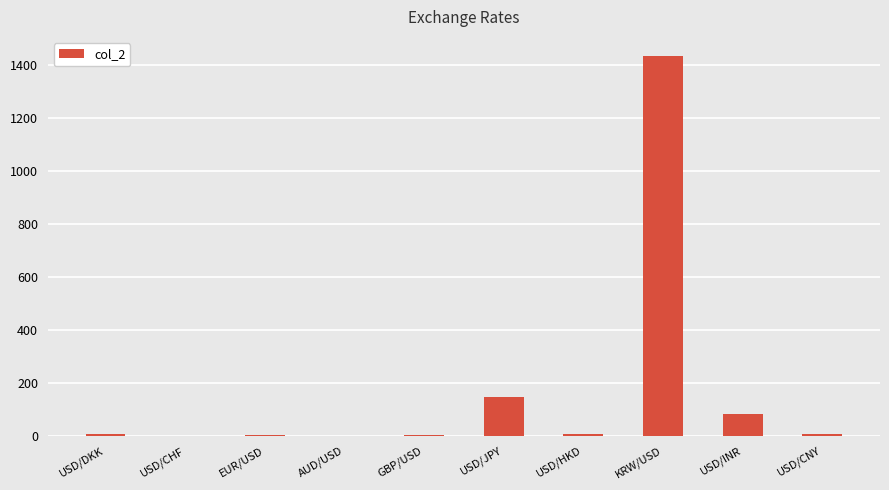

At which category does the chart reach its peak across all series?

KRW/USD